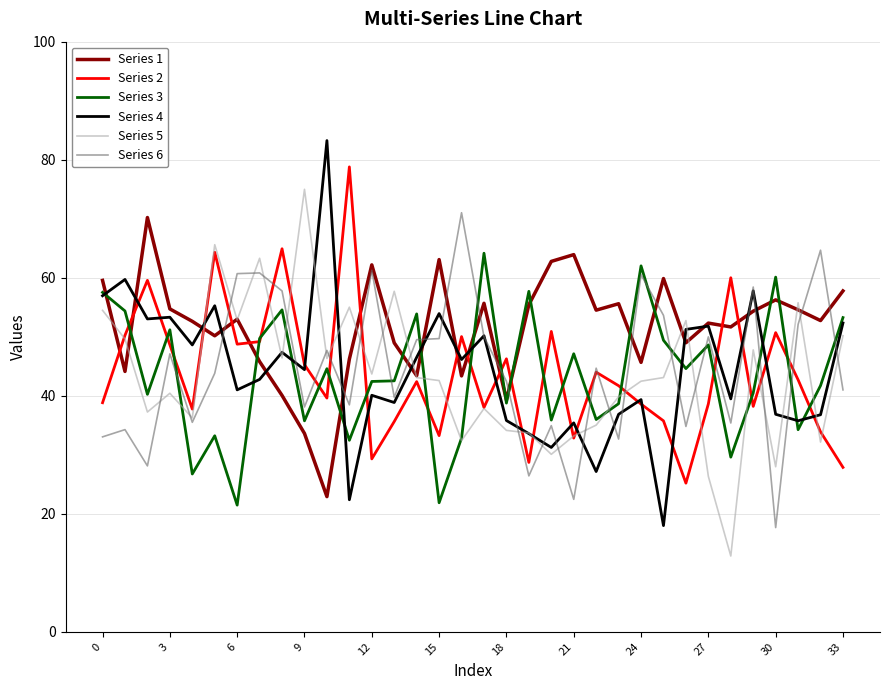

What is the smallest value displayed?

12.8